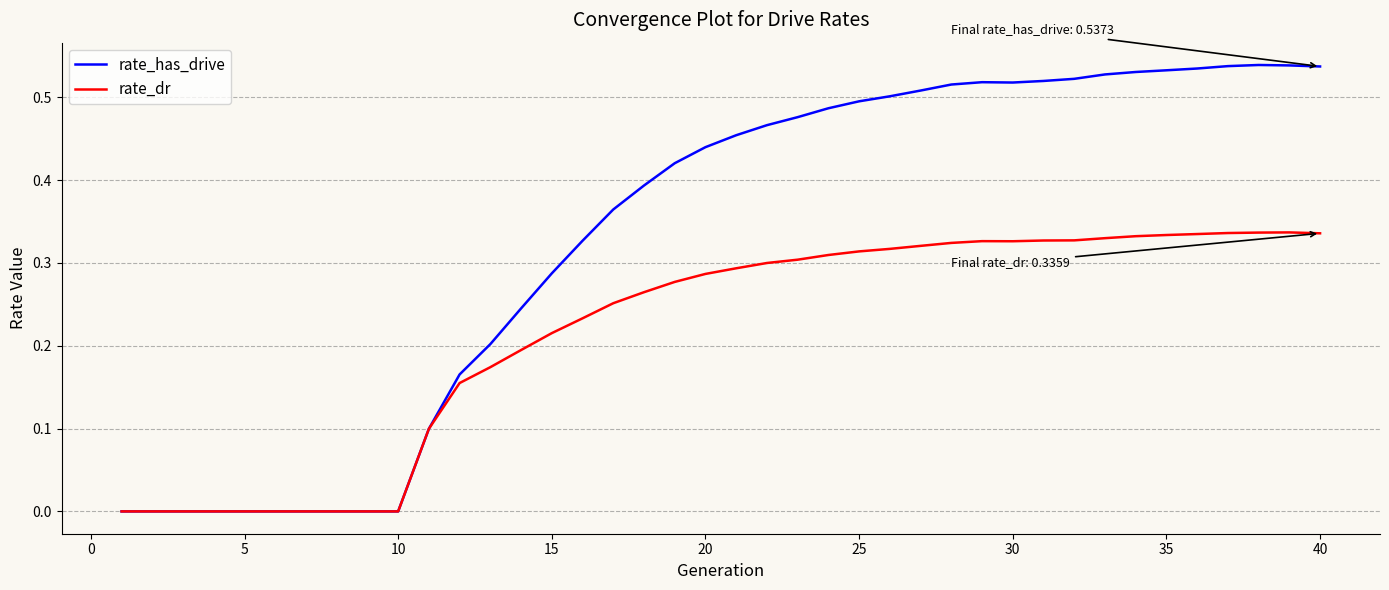

Which series has the largest range (max minus min)?

rate_has_drive